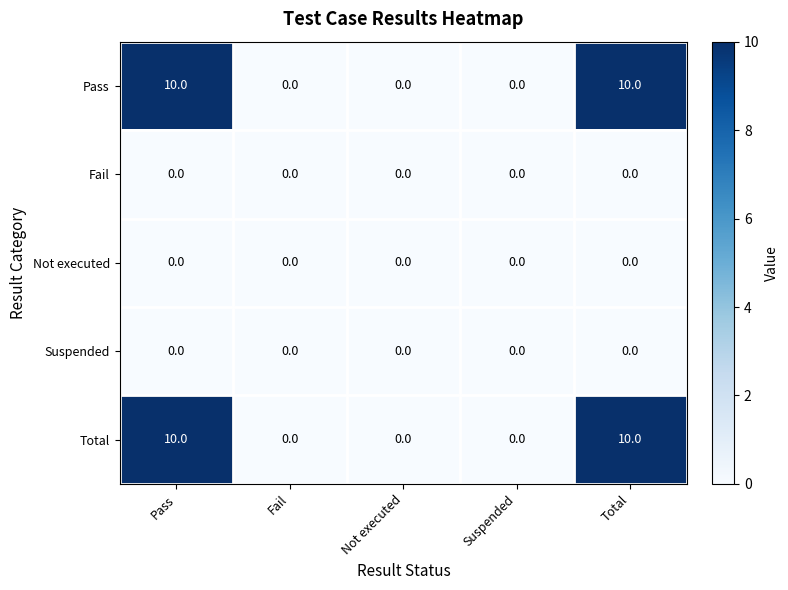

What is the difference between the second highest and second lowest values in the Total series?

10